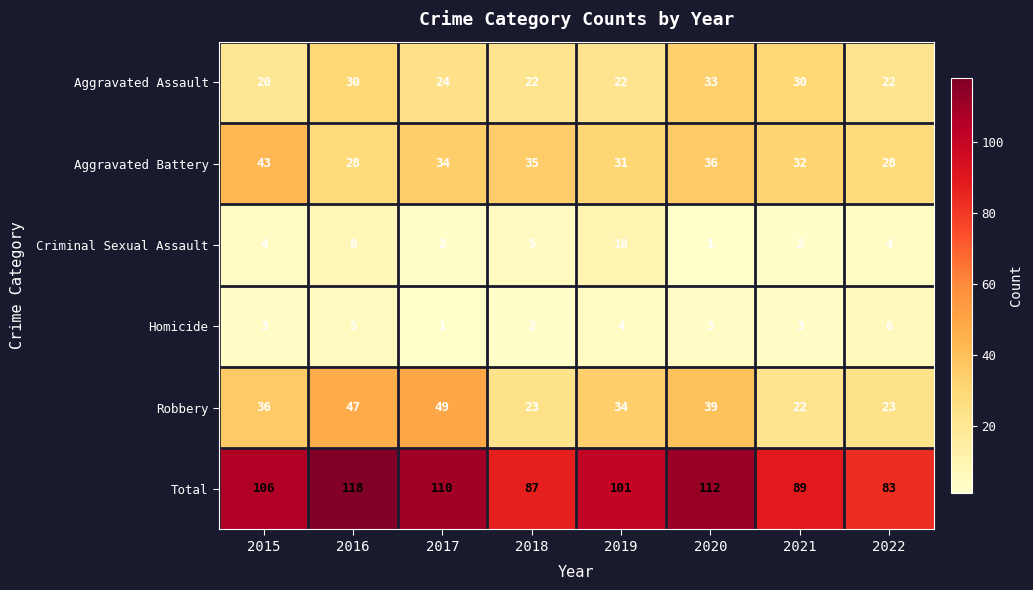

At which label does Total reach its minimum?

2022